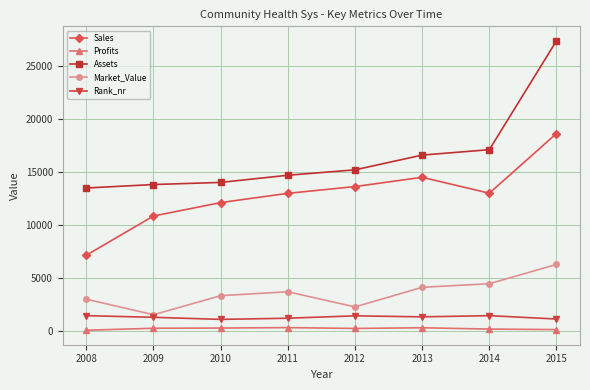

What is the average value of the Profits series?

183.8